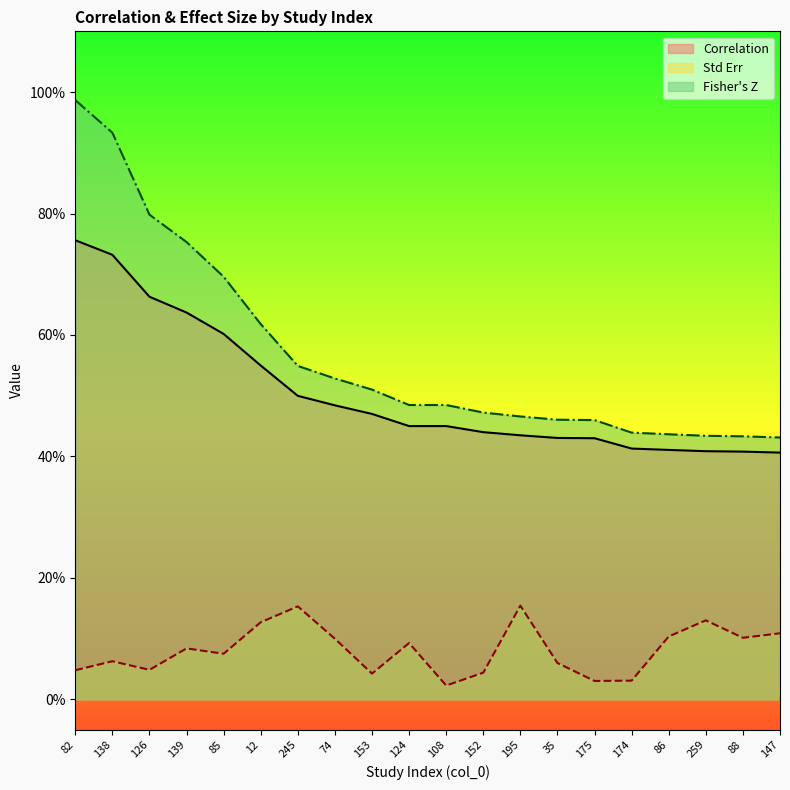

Reading left to right, transcribe all the data shown in this chart.

Correlation: 82=0.8	138=0.7	126=0.7	139=0.6	85=0.6	12=0.5	245=0.5	74=0.5	153=0.5	124=0.5	108=0.5	152=0.4	195=0.4	35=0.4	175=0.4	174=0.4	86=0.4	259=0.4	88=0.4	147=0.4
Std Err: 82=0.0	138=0.1	126=0.0	139=0.1	85=0.1	12=0.1	245=0.2	74=0.1	153=0.0	124=0.1	108=0.0	152=0.0	195=0.2	35=0.1	175=0.0	174=0.0	86=0.1	259=0.1	88=0.1	147=0.1
Fisher's Z: 82=1.0	138=0.9	126=0.8	139=0.8	85=0.7	12=0.6	245=0.5	74=0.5	153=0.5	124=0.5	108=0.5	152=0.5	195=0.5	35=0.5	175=0.5	174=0.4	86=0.4	259=0.4	88=0.4	147=0.4